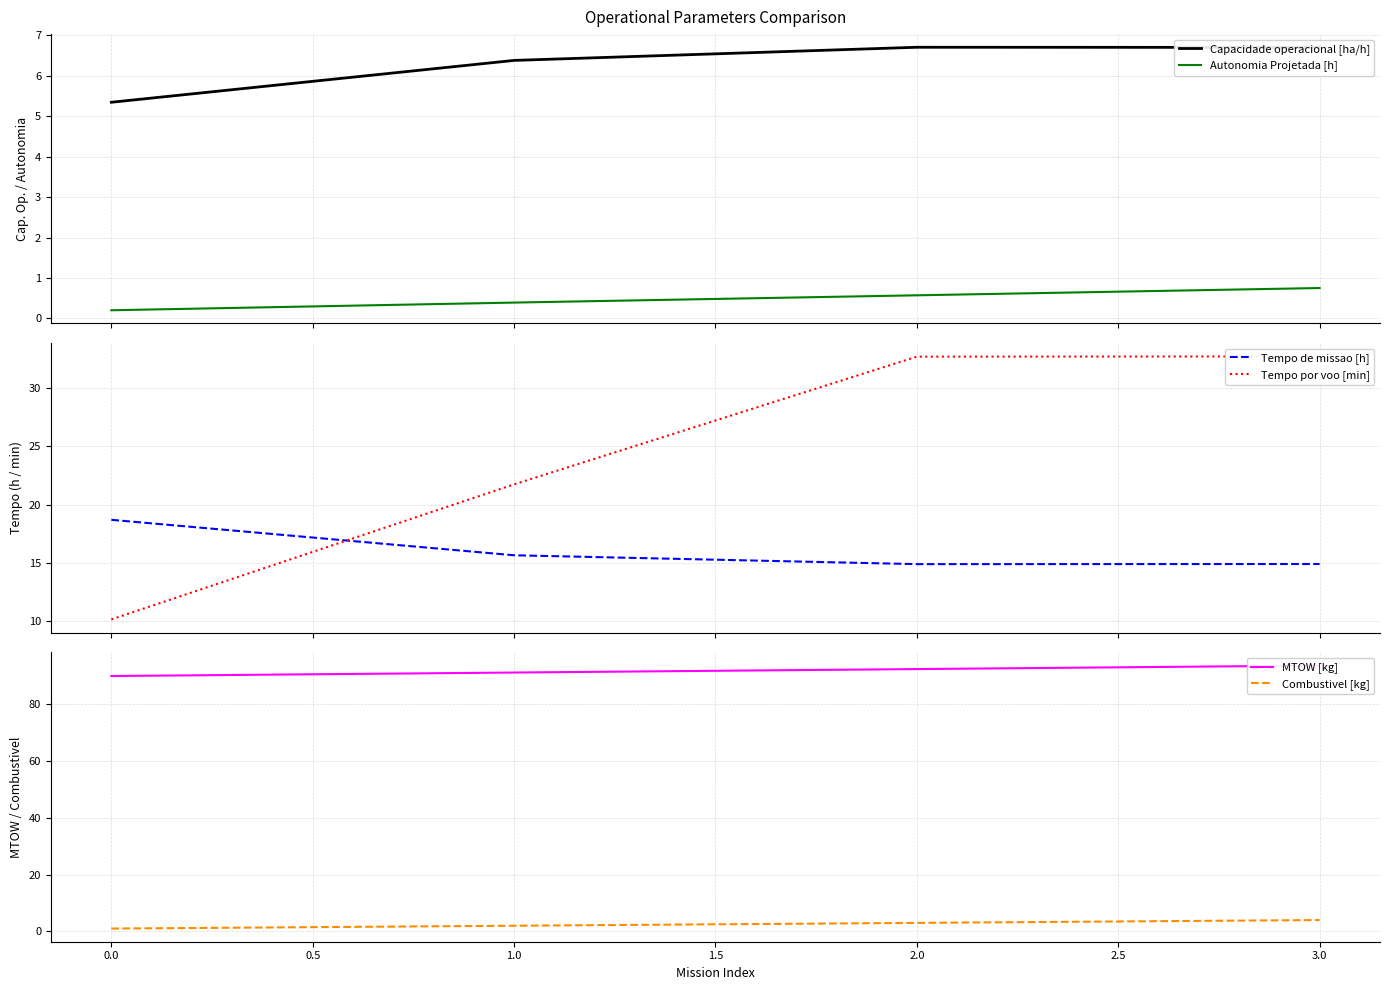

What is the highest value of the Tempo de missao [h] series?

18.7